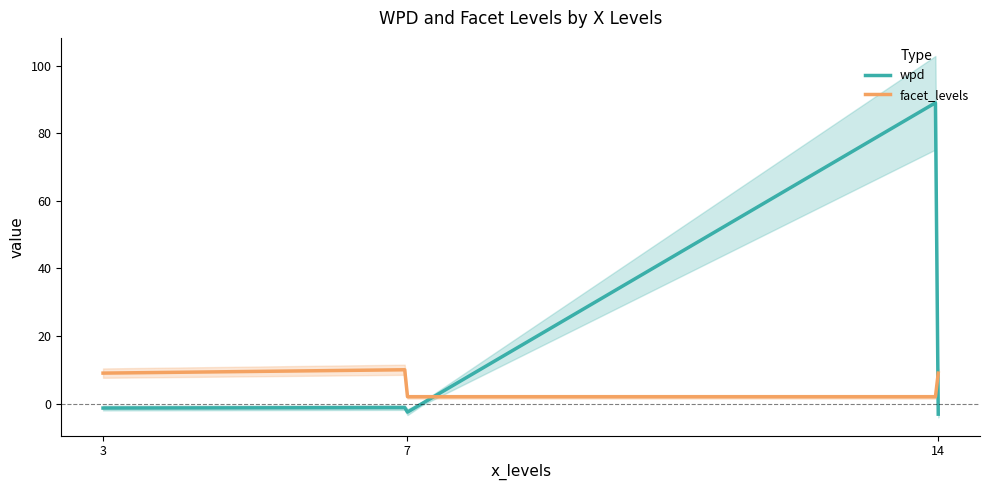

At which label is facet_levels closest to 6?

3_null_9